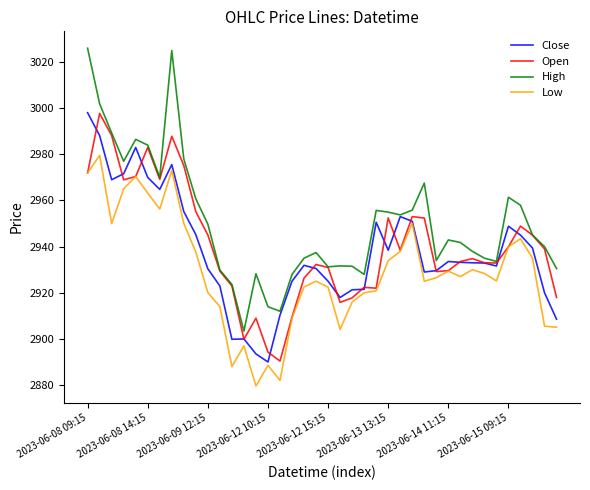

Which series has the largest total across all categories?

High